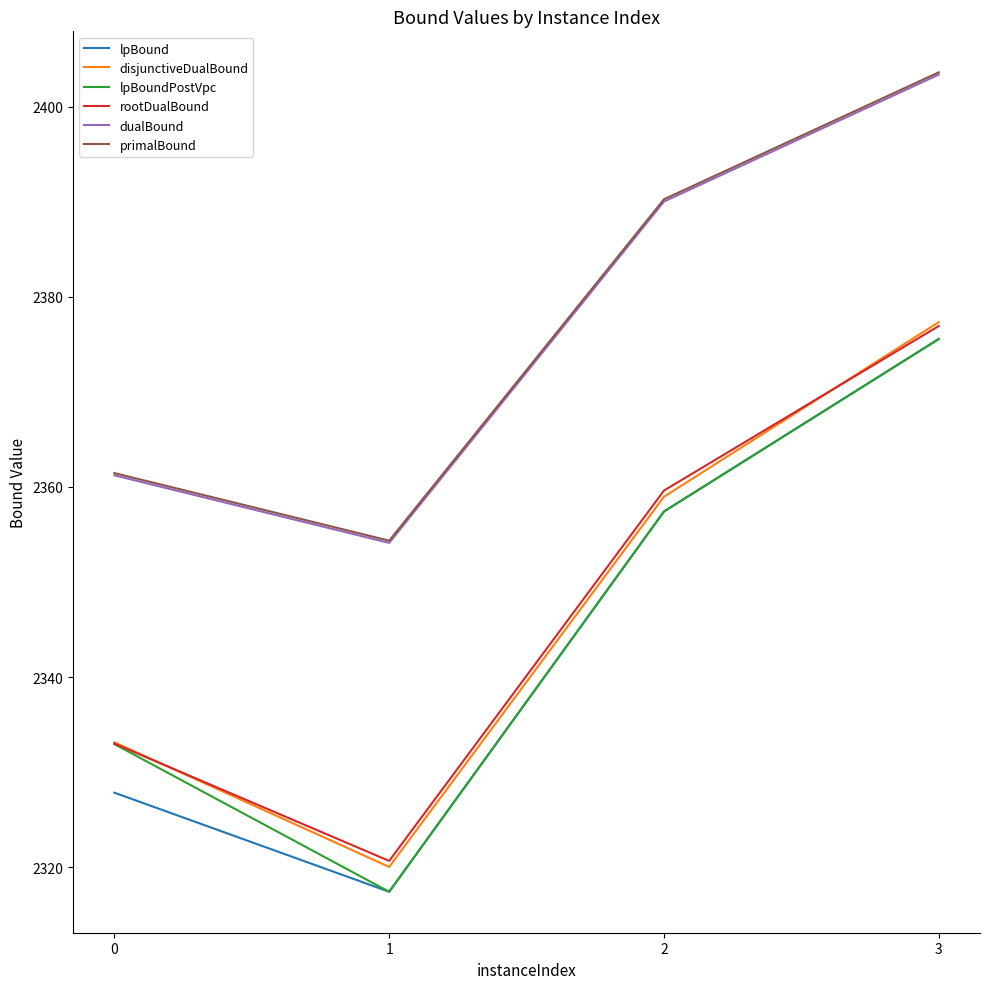

Rank the categories by rootDualBound value from highest to lowest.

3, 2, 0, 1